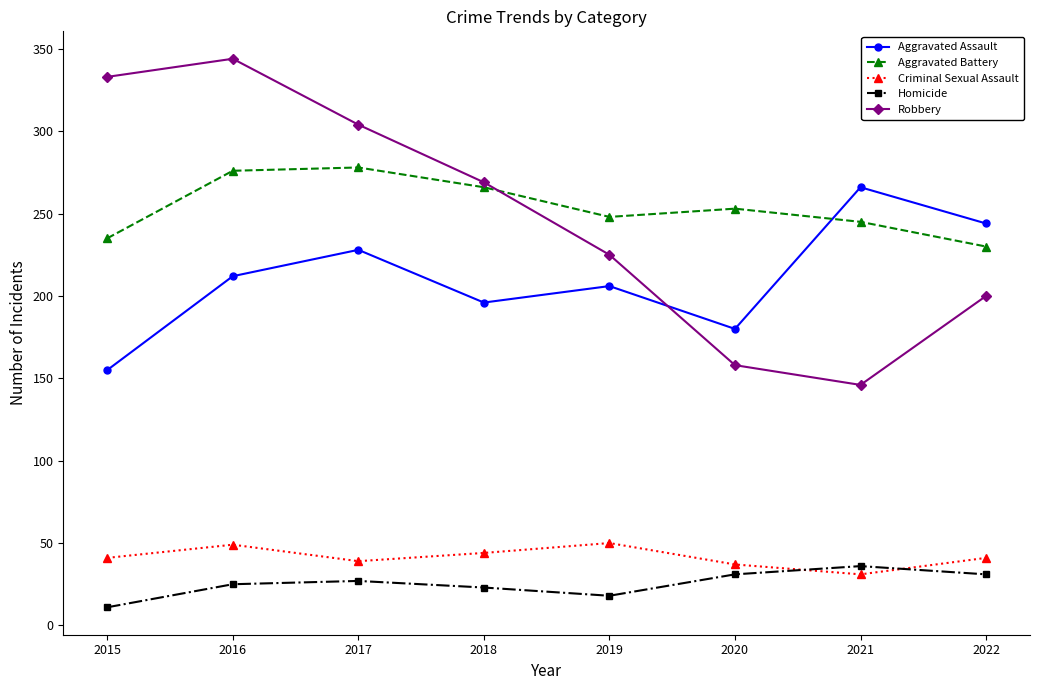

What is the value of the Criminal Sexual Assault point at the 2nd from the left?

49